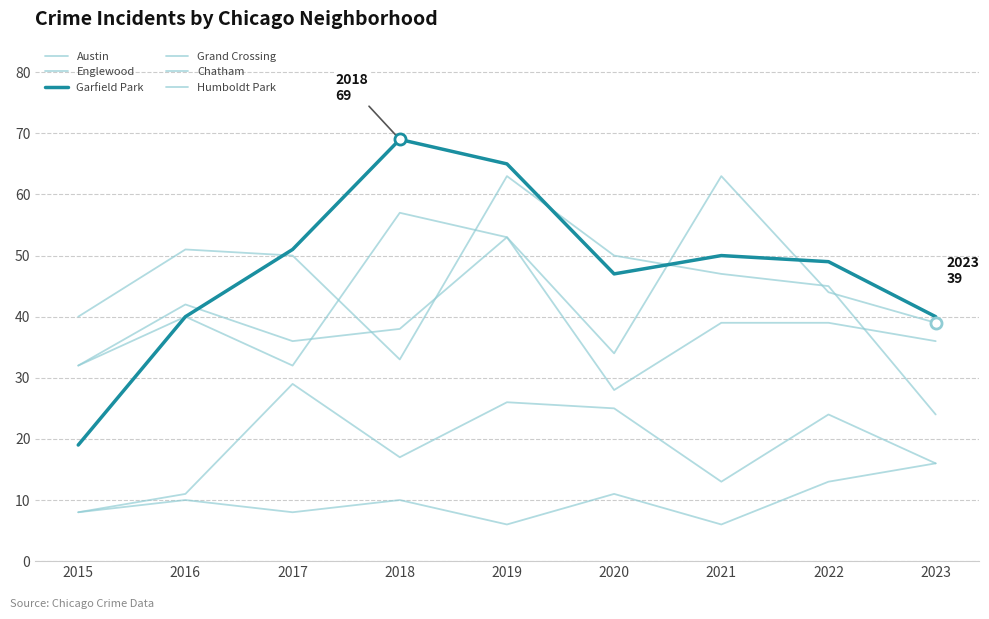

Reading left to right, list all the values displayed in this chart.

Austin: 2015=32	2016=40	2017=32	2018=57	2019=53	2020=34	2021=63	2022=44	2023=39
Englewood: 2015=40	2016=51	2017=50	2018=33	2019=63	2020=50	2021=47	2022=45	2023=24
Garfield Park: 2015=19	2016=40	2017=51	2018=69	2019=65	2020=47	2021=50	2022=49	2023=40
Grand Crossing: 2015=32	2016=42	2017=36	2018=38	2019=53	2020=28	2021=39	2022=39	2023=36
Chatham: 2015=8	2016=11	2017=29	2018=17	2019=26	2020=25	2021=13	2022=24	2023=16
Humboldt Park: 2015=8	2016=10	2017=8	2018=10	2019=6	2020=11	2021=6	2022=13	2023=16